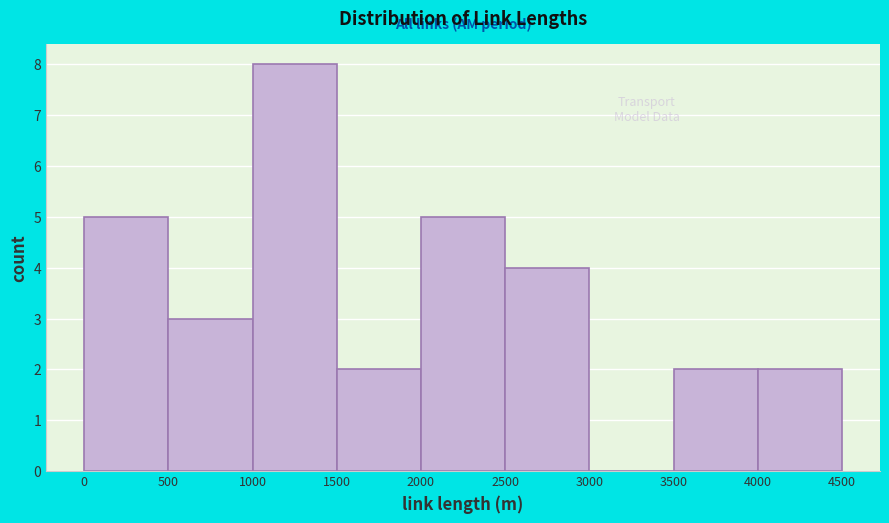

Reading left to right, transcribe this chart: for each bar, give the range it covers on the x-axis and its height. The values are not printed on the chart, so give them approximately, as read against the axis.

0 to 500: 5
500 to 1000: 3
1000 to 1500: 8
1500 to 2000: 2
2000 to 2500: 5
2500 to 3000: 4
3000 to 3500: 0
3500 to 4000: 2
4000 to 4500: 2